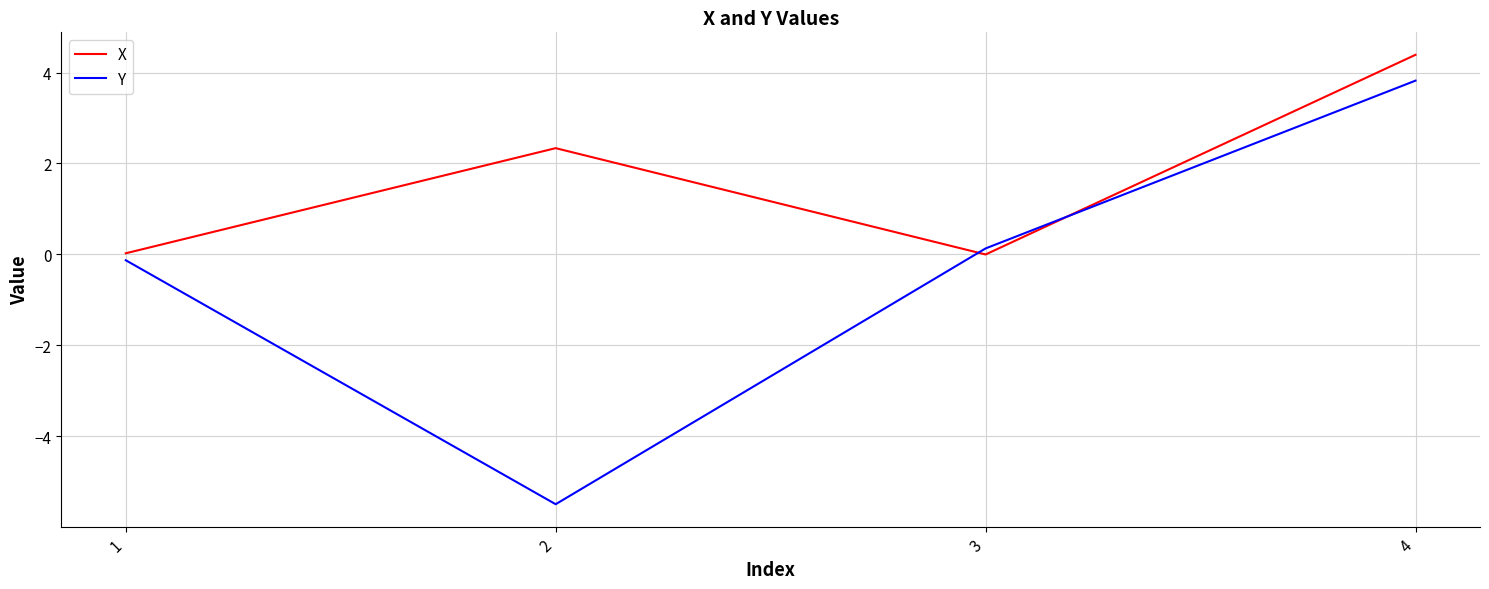

Which category has the highest value across all series?

4